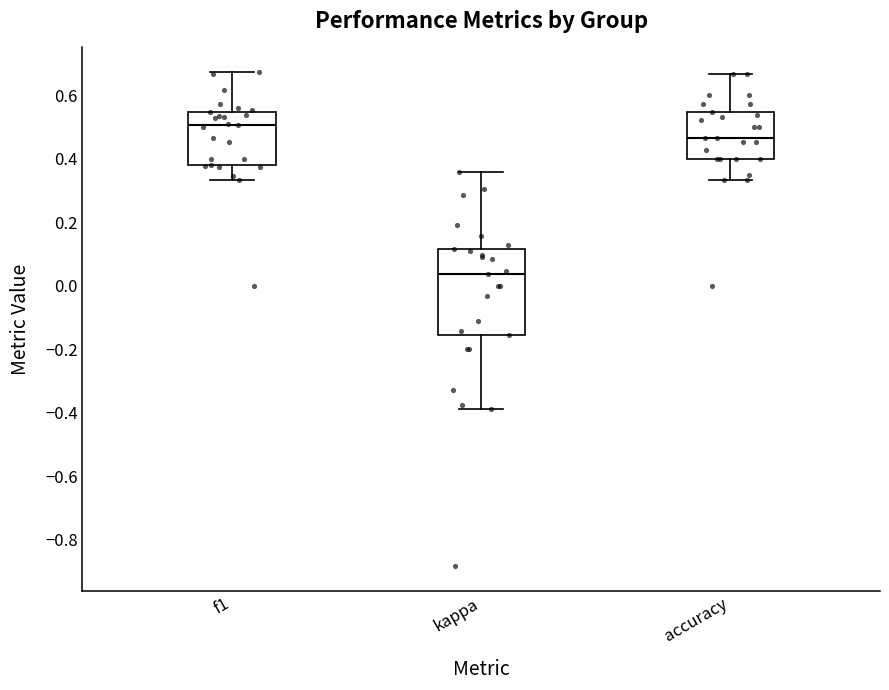

Where does the upper whisker of the box for f1 end on the y-axis? The values are not printed on the chart, so give them approximately, as read against the axis.

0.68